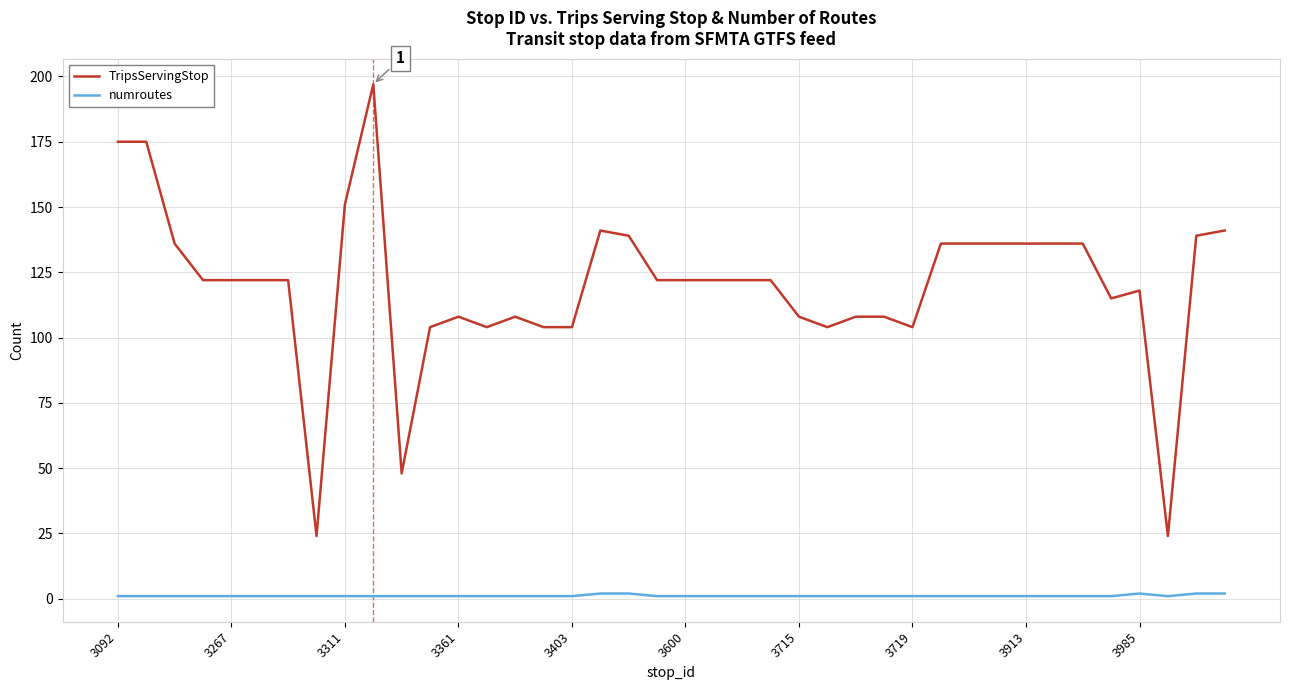

What is the difference between the maximum and second lowest values in the numroutes series?

1